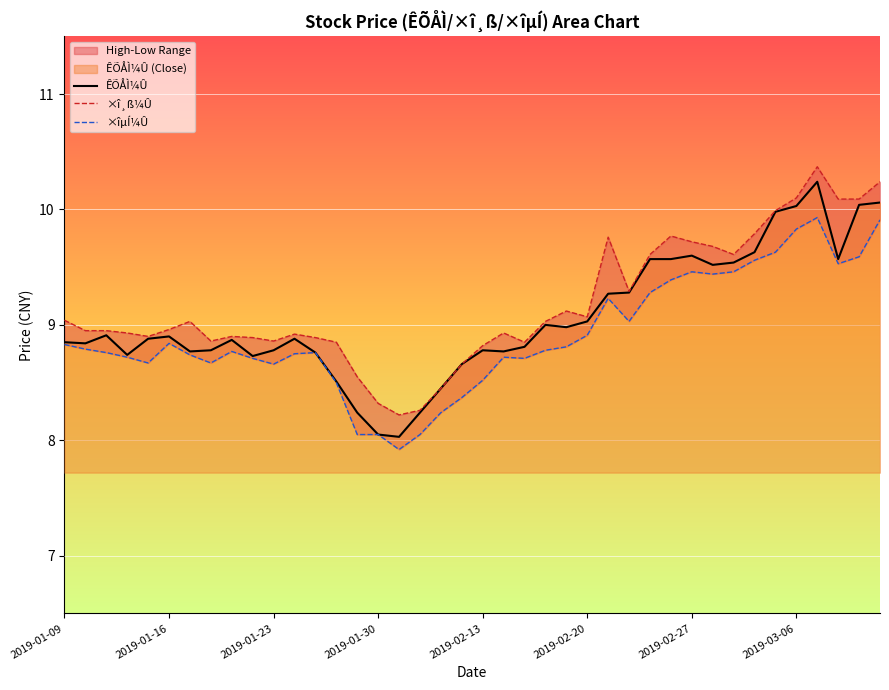

At which label does ×îµÍ¼Û first exceed 8?

2019-01-09